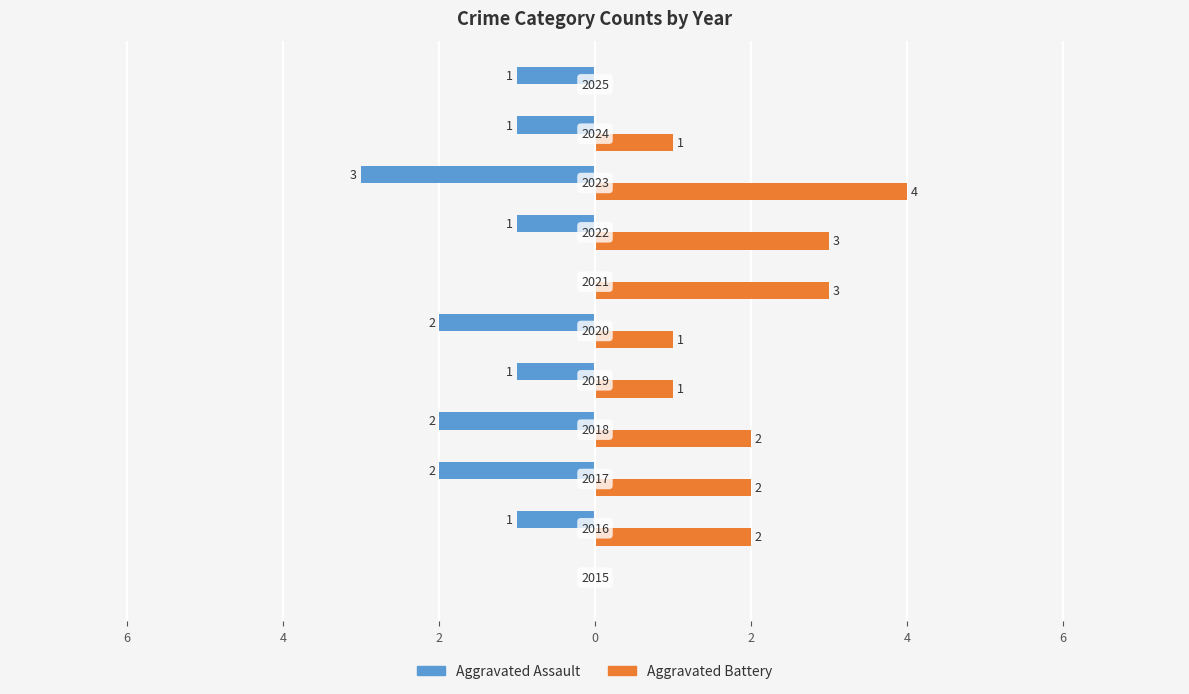

What are all the series names shown in the legend?

Aggravated Assault, Aggravated Battery